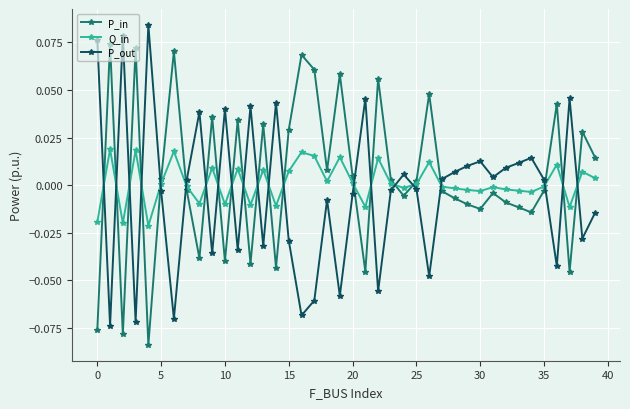

True or false: Q_in and P_out intersect in this chart.

True